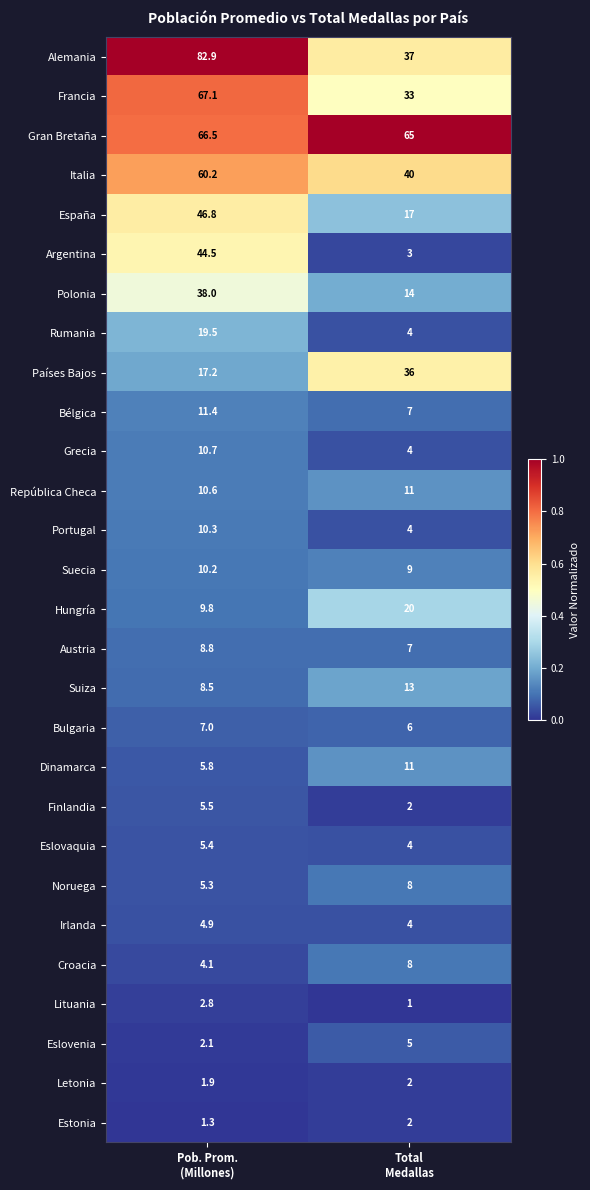

Which series has the largest total across all categories?

Gran Bretaña